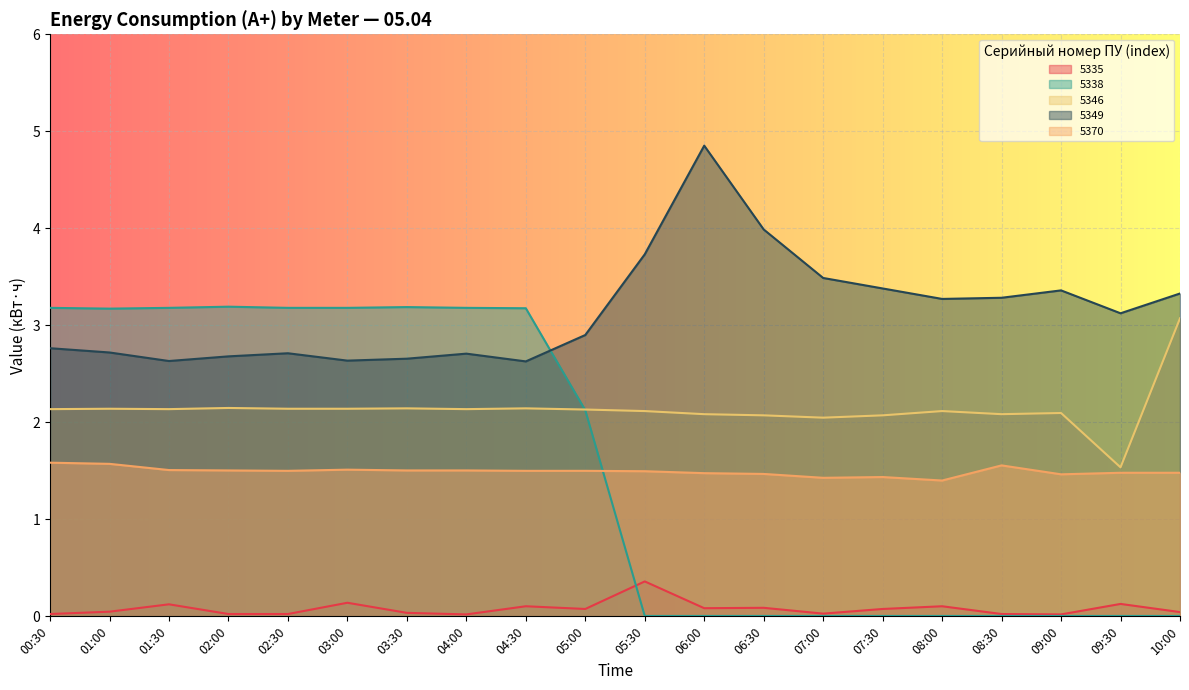

At which category is the sum across all series the highest?

00:30